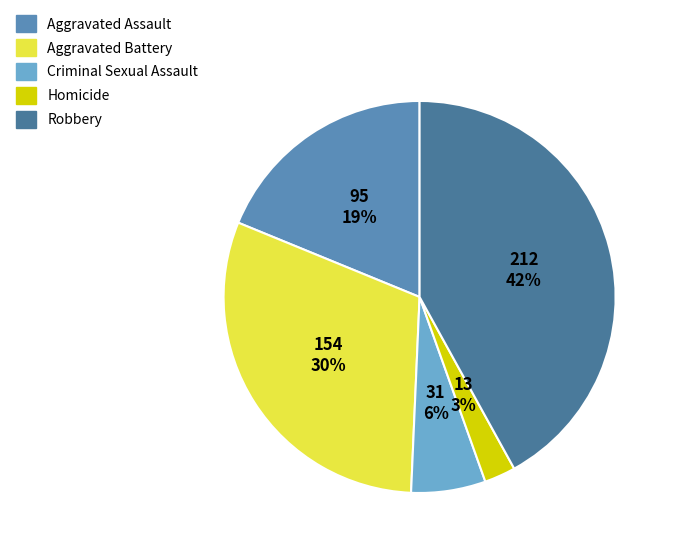

What is the smallest slice in the pie chart?

Homicide